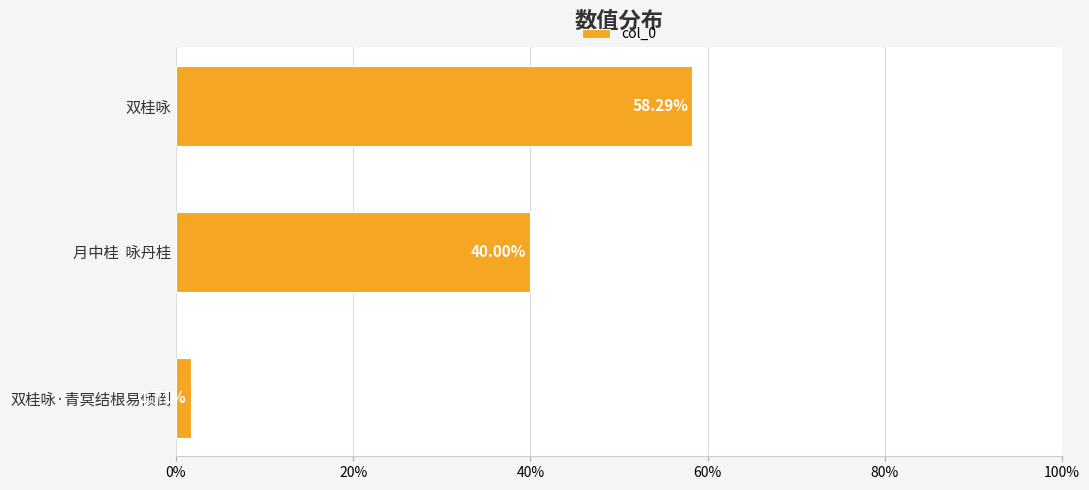

List the labels in order of value, largest first.

双桂咏, 月中桂  咏丹桂, 双桂咏·青冥结根易倾倒